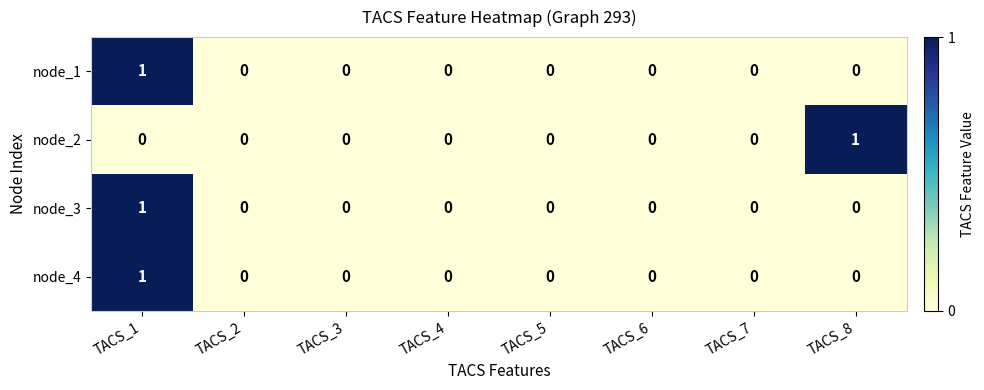

True or false: node_2 has a value of 0 at TACS_2.

True